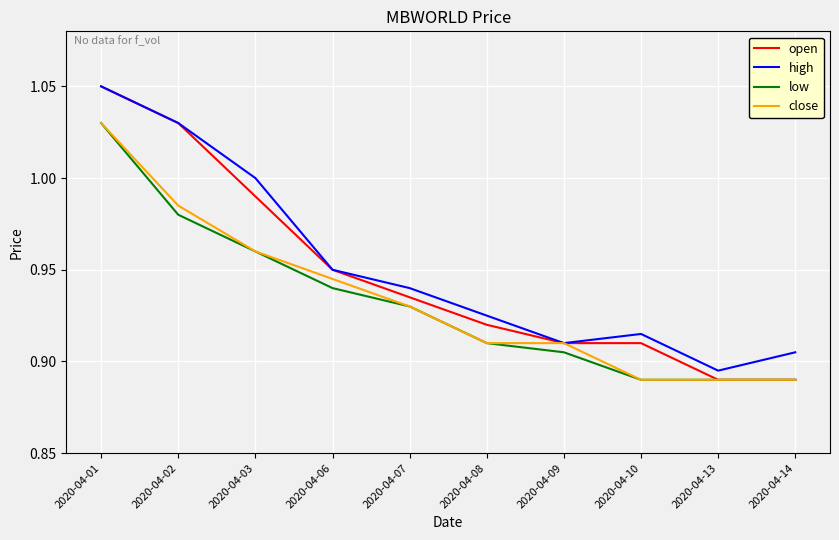

Does the chart have visible grid lines?

Yes